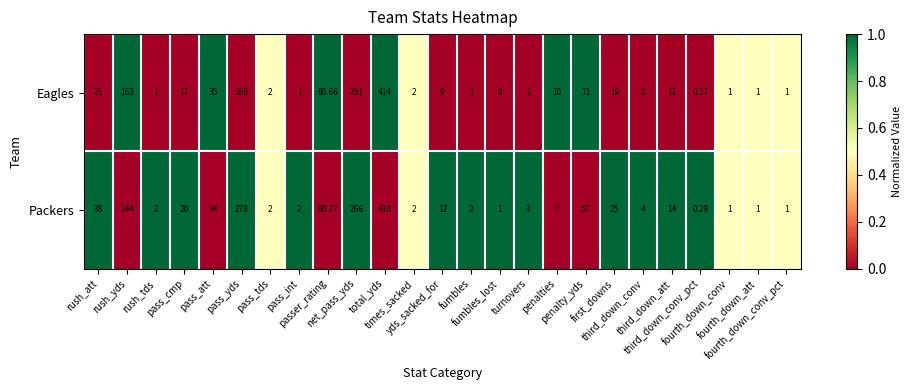

How many data points in Eagles are less than 9?

12